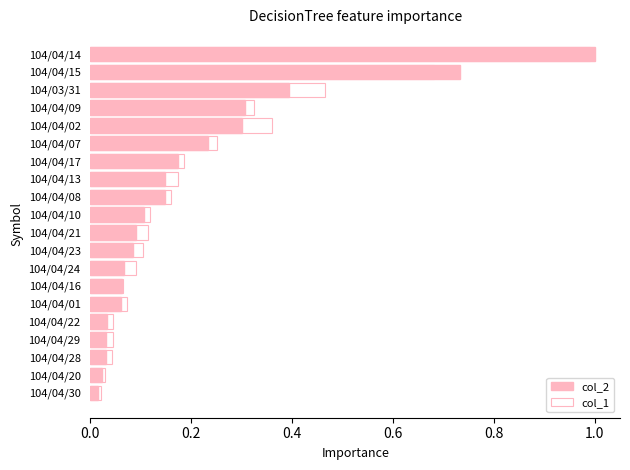

Between 104/04/22 and 104/04/29, which is larger?

104/04/22